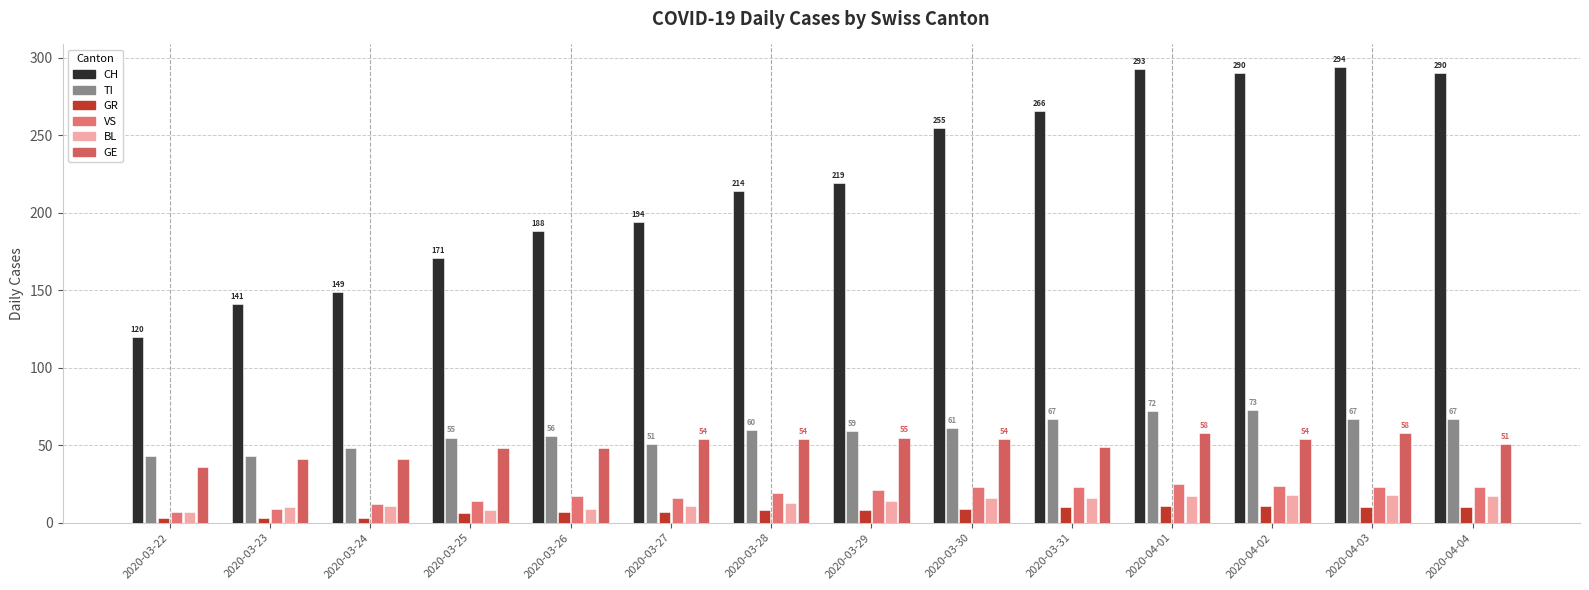

At which label does BL reach its peak?

2020-04-02